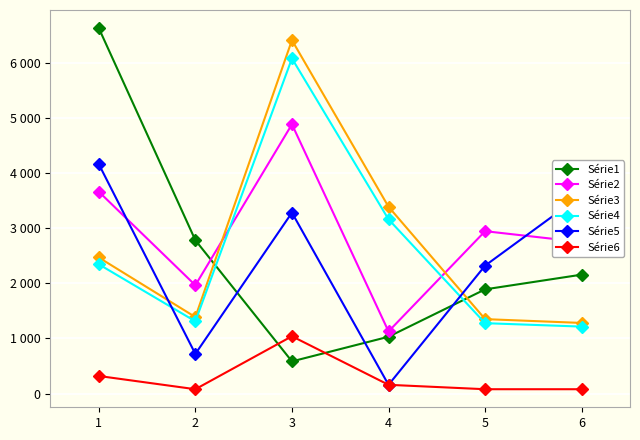

True or false: Série3 and Série6 intersect in this chart.

False